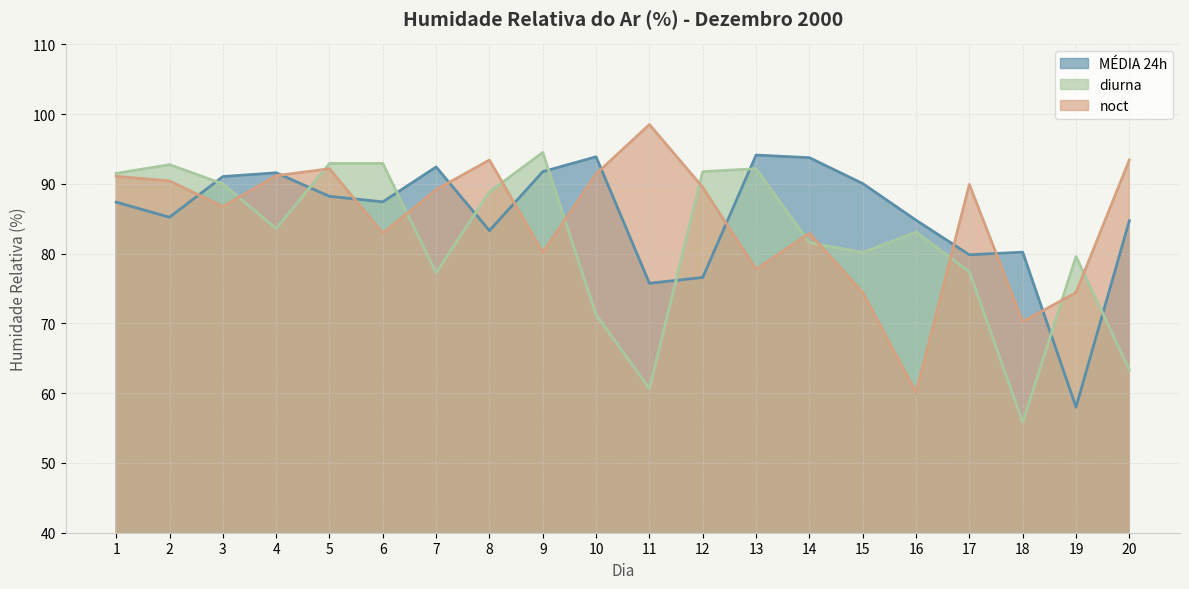

What are all the series names shown in the legend?

MÉDIA 24h, diurna, noct